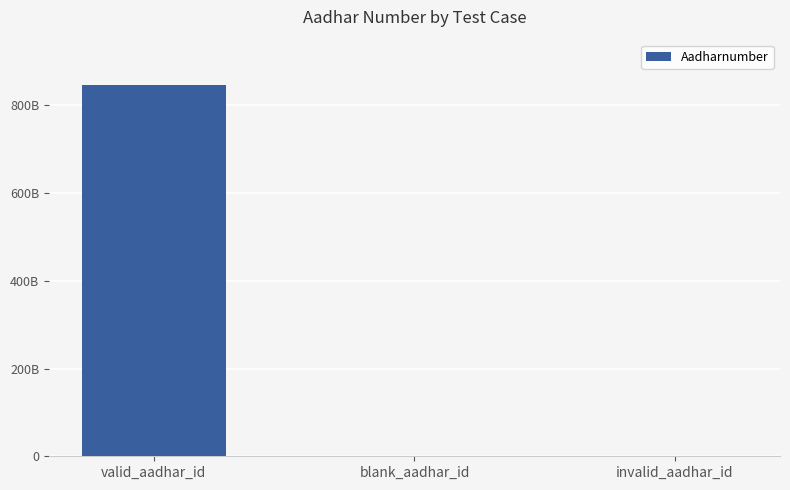

Are the bars grouped side by side (vs. stacked)?

No